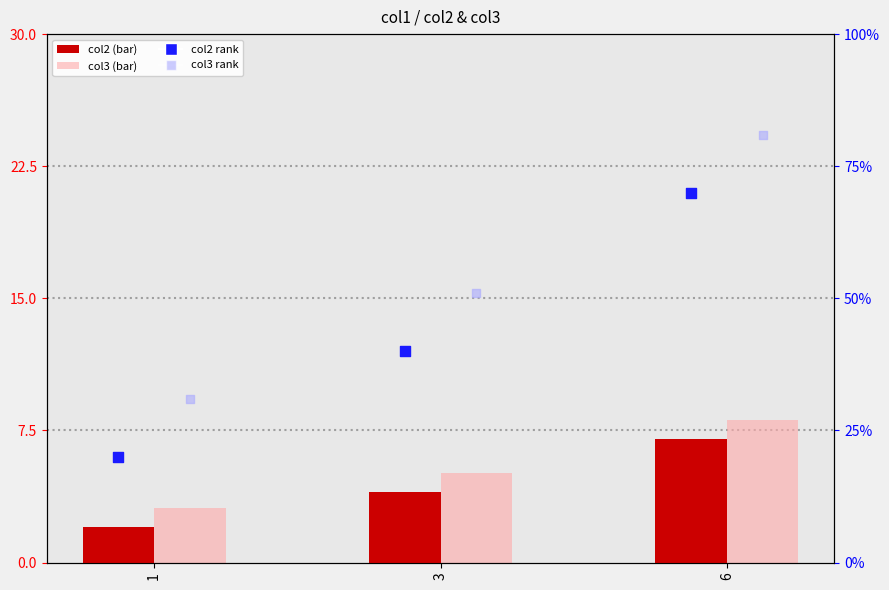

Which series has the widest spread of Y values?

col2